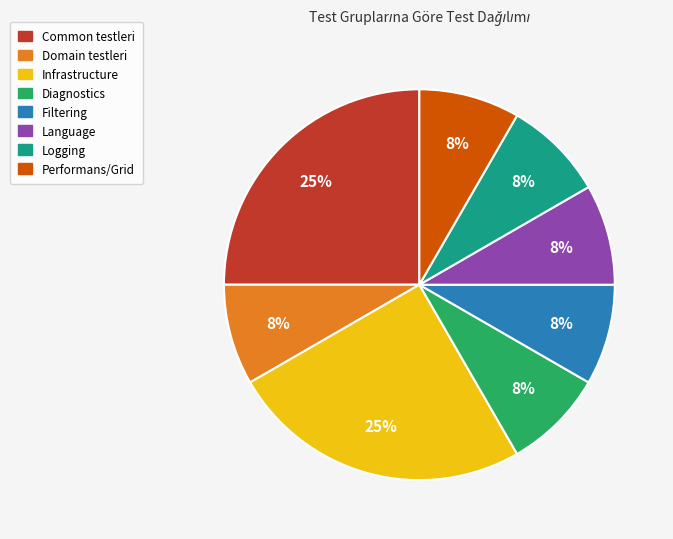

Is the sum of Diagnostics and Infrastructure greater than half?

No